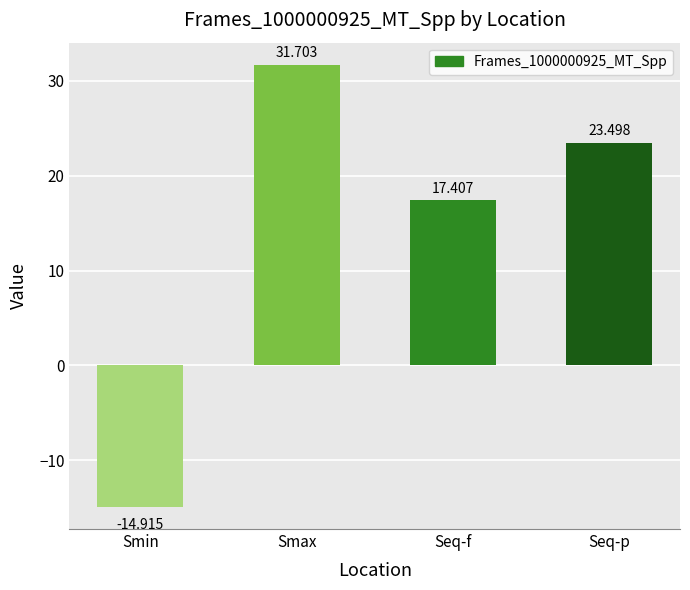

What is the sum of all values?

57.7